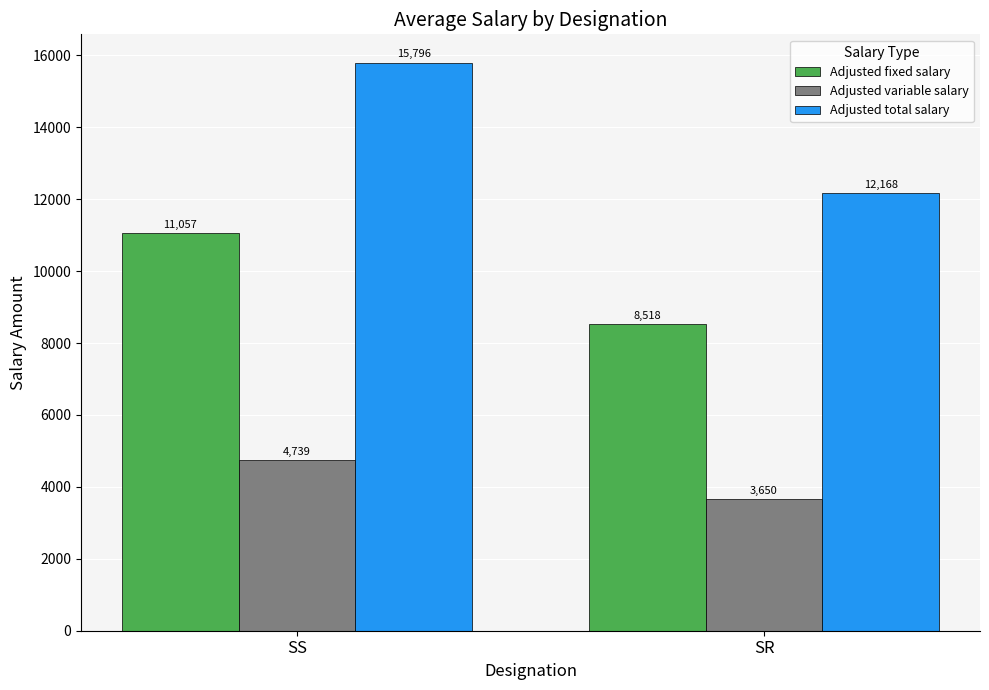

At which label does Adjusted total salary first exceed 15795?

SS